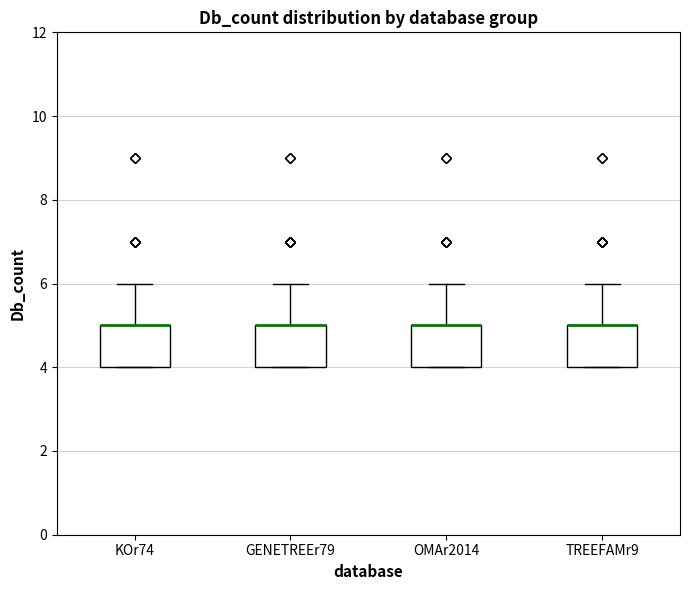

Where is the lower edge of the box for TREEFAMr9 on the y-axis? The values are not printed on the chart, so give them approximately, as read against the axis.

4